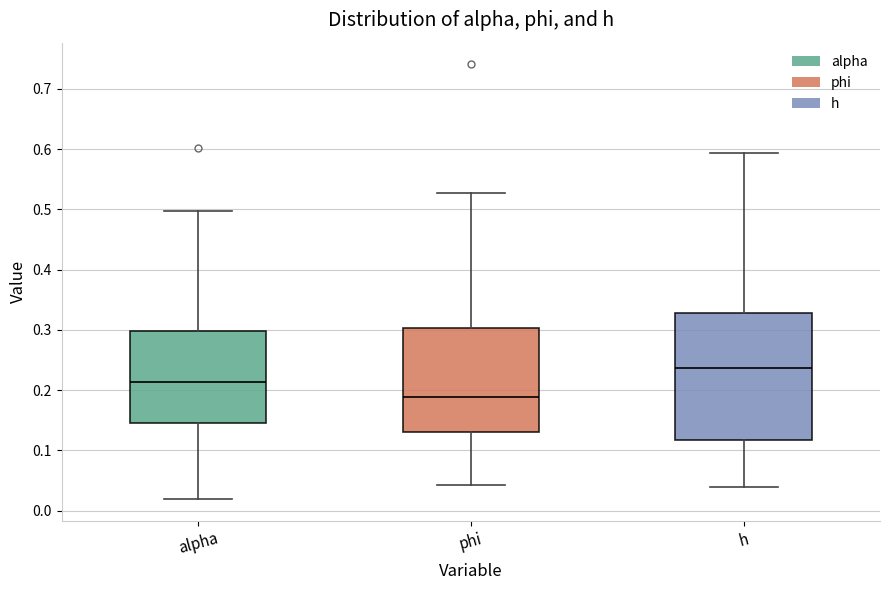

Reading left to right, read every box against the y-axis: the position of its median line, the range the box covers, and the ends of its whiskers. The values are not printed on the chart, so give them approximately, as read against the axis.

alpha: median 0.21, box 0.14 to 0.30, whiskers 0.02 to 0.50
phi: median 0.19, box 0.13 to 0.30, whiskers 0.04 to 0.53
h: median 0.24, box 0.12 to 0.33, whiskers 0.04 to 0.59